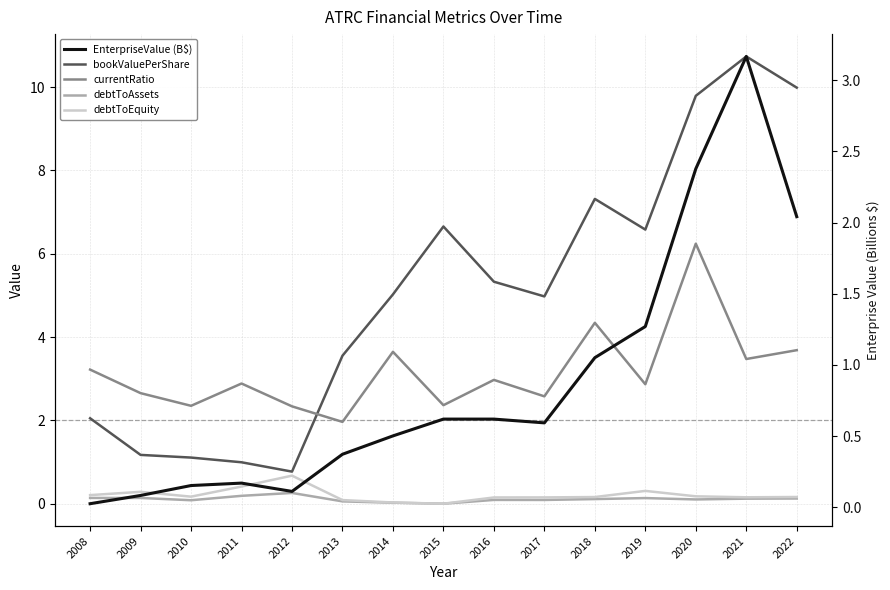

Reading right to left, extract all data points from this chart.

bookValuePerShare: 2022=10.0	2021=10.7	2020=9.8	2019=6.6	2018=7.3	2017=5.0	2016=5.3	2015=6.7	2014=5.0	2013=3.6	2012=0.8	2011=1.0	2010=1.1	2009=1.2	2008=2.1
currentRatio: 2022=3.7	2021=3.5	2020=6.2	2019=2.9	2018=4.3	2017=2.6	2016=3.0	2015=2.4	2014=3.6	2013=2.0	2012=2.3	2011=2.9	2010=2.4	2009=2.7	2008=3.2
debtToAssets: 2022=0.1	2021=0.1	2020=0.1	2019=0.1	2018=0.1	2017=0.1	2016=0.1	2015=0.0	2014=0.0	2013=0.1	2012=0.3	2011=0.2	2010=0.1	2009=0.1	2008=0.1
debtToEquity: 2022=0.2	2021=0.2	2020=0.2	2019=0.3	2018=0.2	2017=0.2	2016=0.2	2015=0.0	2014=0.0	2013=0.1	2012=0.7	2011=0.4	2010=0.2	2009=0.3	2008=0.2
EnterpriseValue (B$): 2022=2.0	2021=3.2	2020=2.4	2019=1.3	2018=1.1	2017=0.6	2016=0.6	2015=0.6	2014=0.5	2013=0.4	2012=0.1	2011=0.2	2010=0.2	2009=0.1	2008=0.0